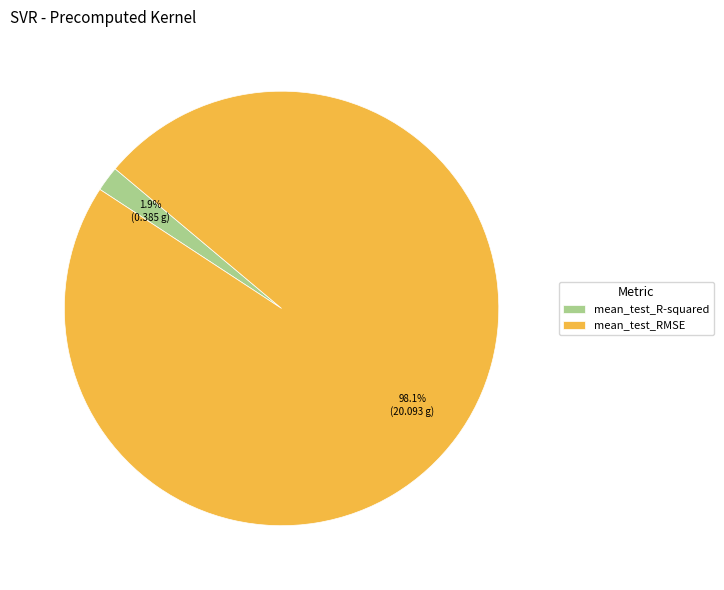

Combined, do mean_test_R-squared and mean_test_RMSE account for over 50%?

Yes